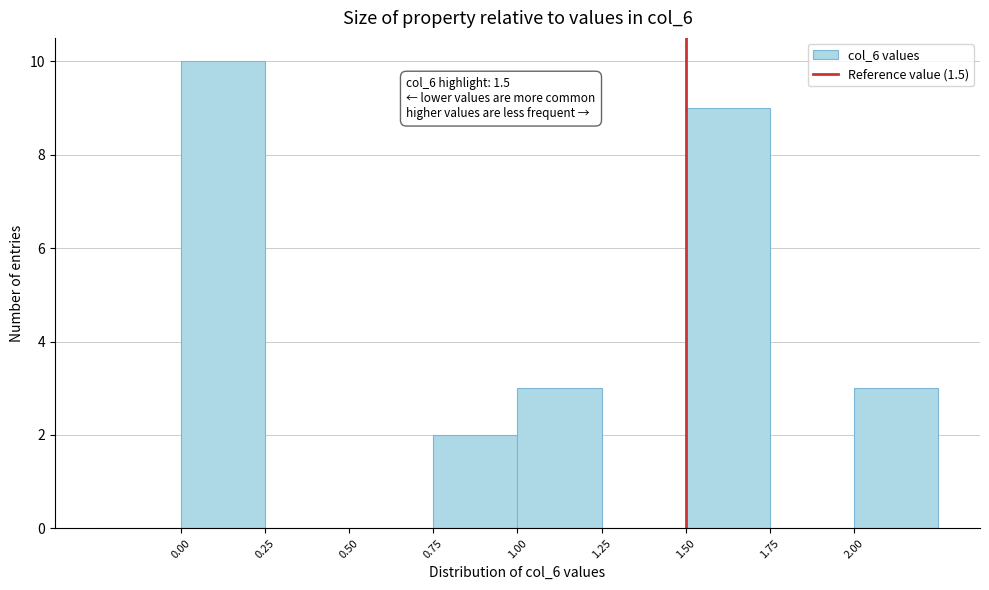

Which range on the x-axis has the tallest bar?

0.00 to 0.25